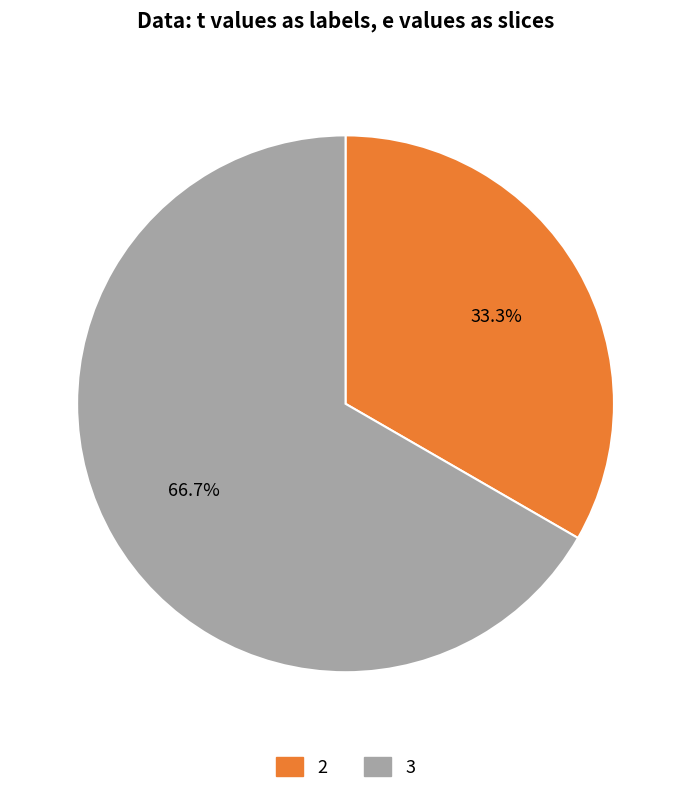

Does any single category account for the majority?

Yes